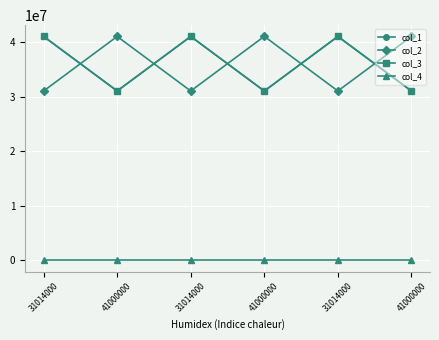

At which label does col_2 first exceed 41000000?

41000000